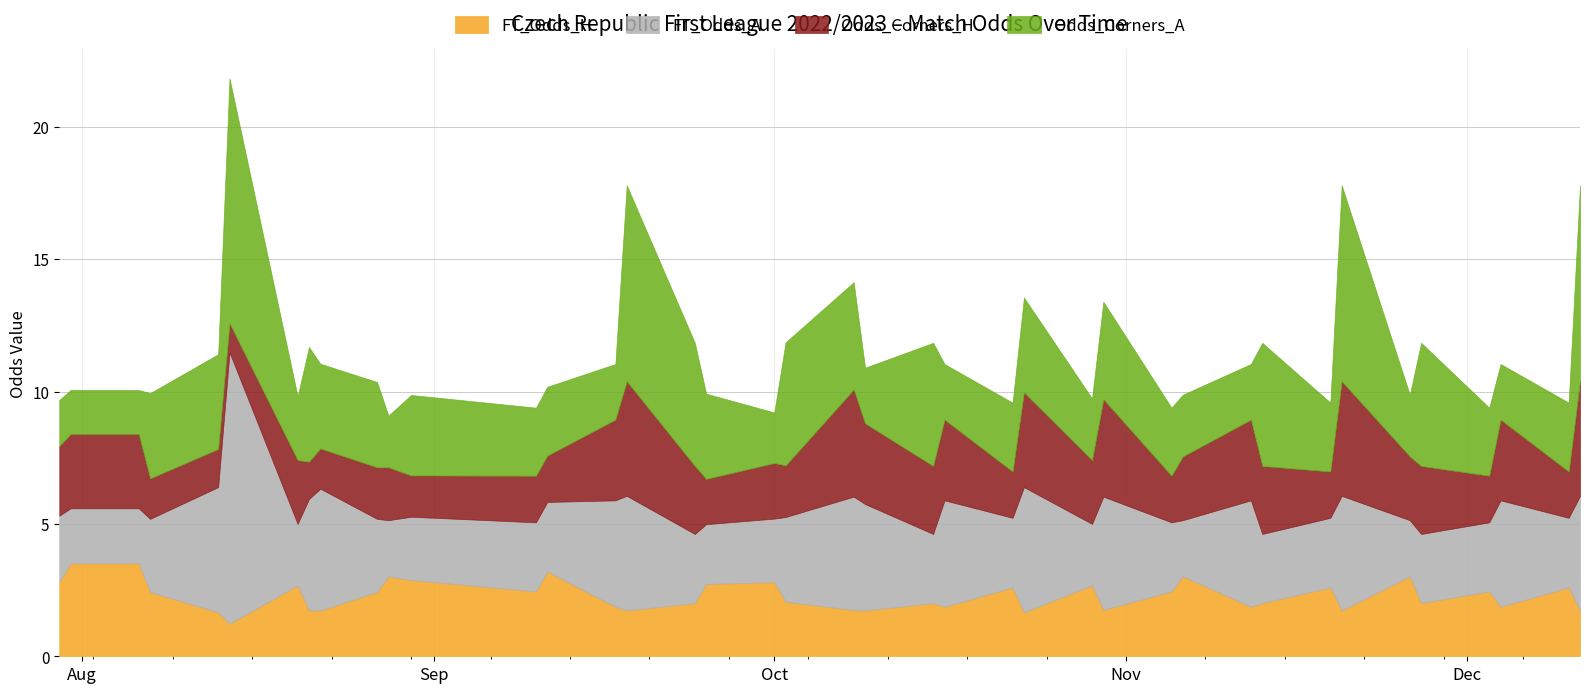

Which series has the largest total across all categories?

Odds_Corners_A